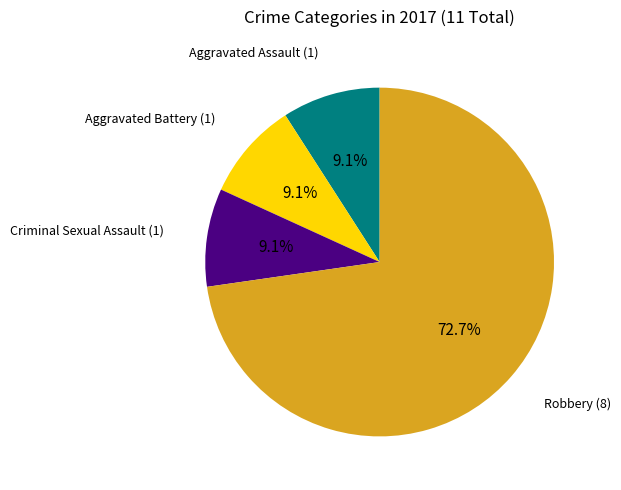

How many segments does this pie chart have?

4